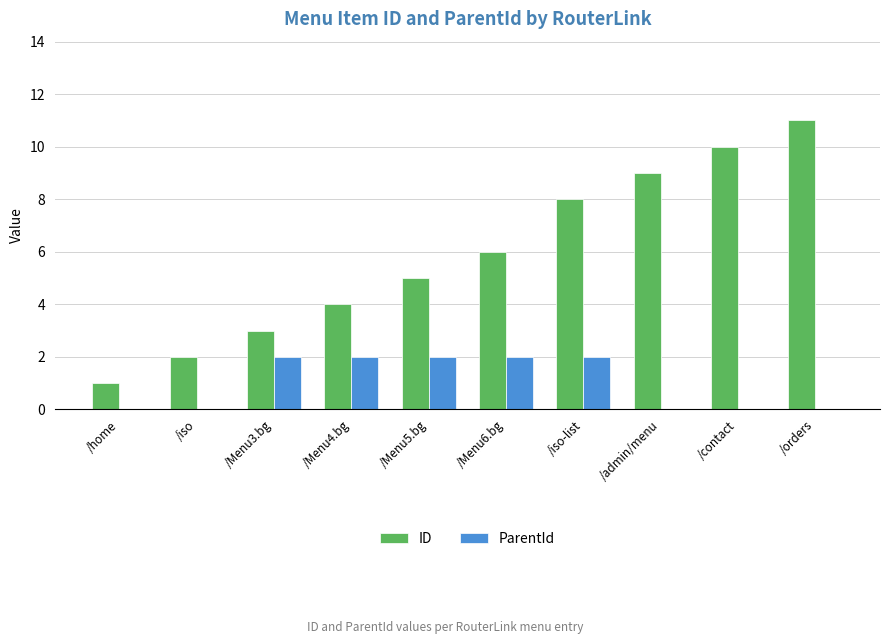

The value of ParentId at /Menu5.bg is 3. True or false?

False